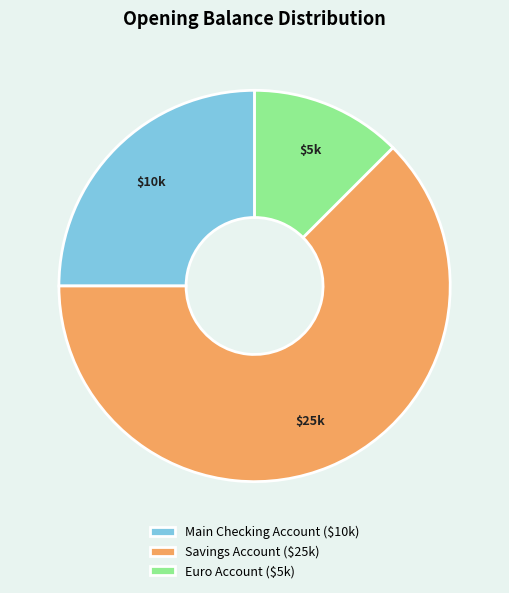

How many segments does this pie chart have?

3